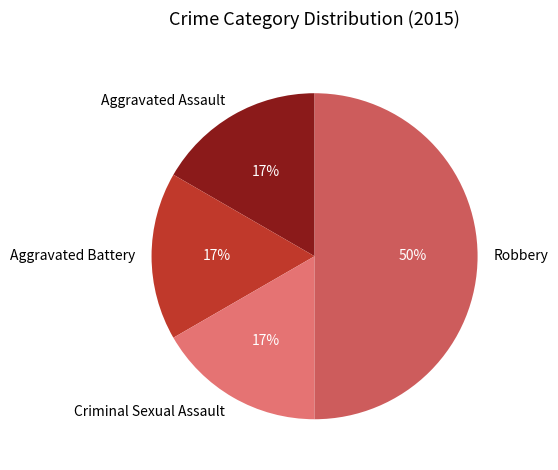

Between Robbery and Aggravated Battery, which is larger?

Robbery